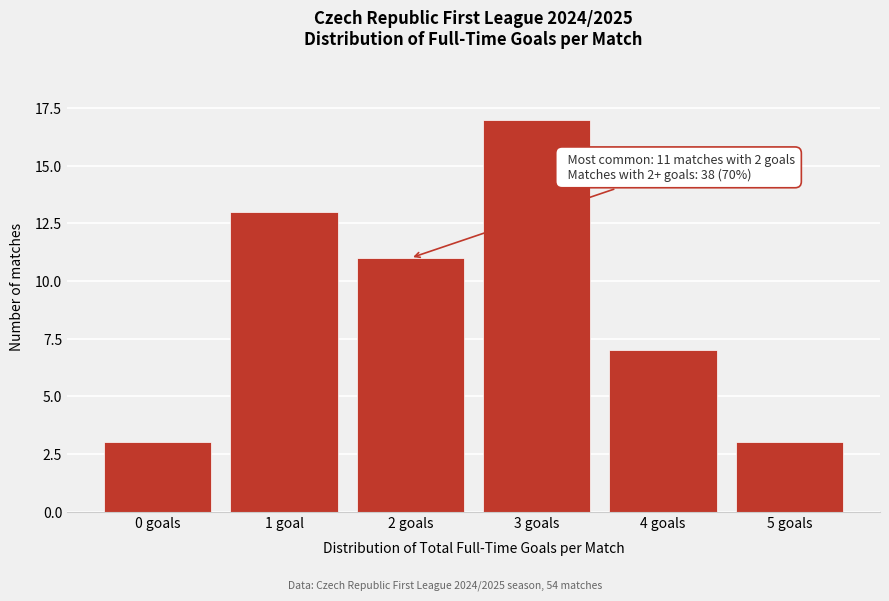

Reading left to right, transcribe all the data shown in this chart.

3	13	11	17	7	3